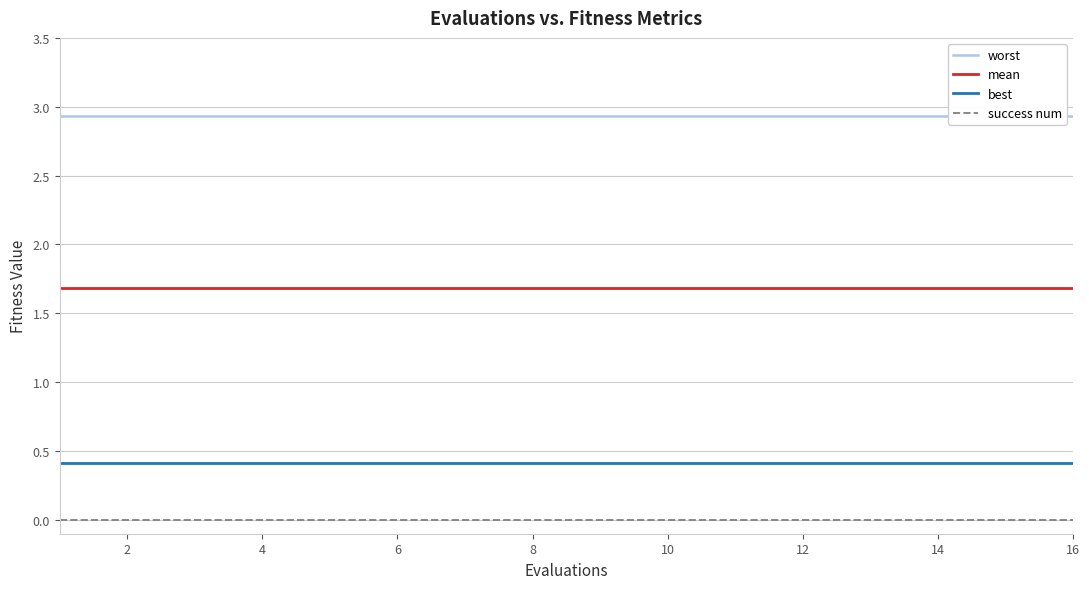

What is the sum of all worst values?

47.0